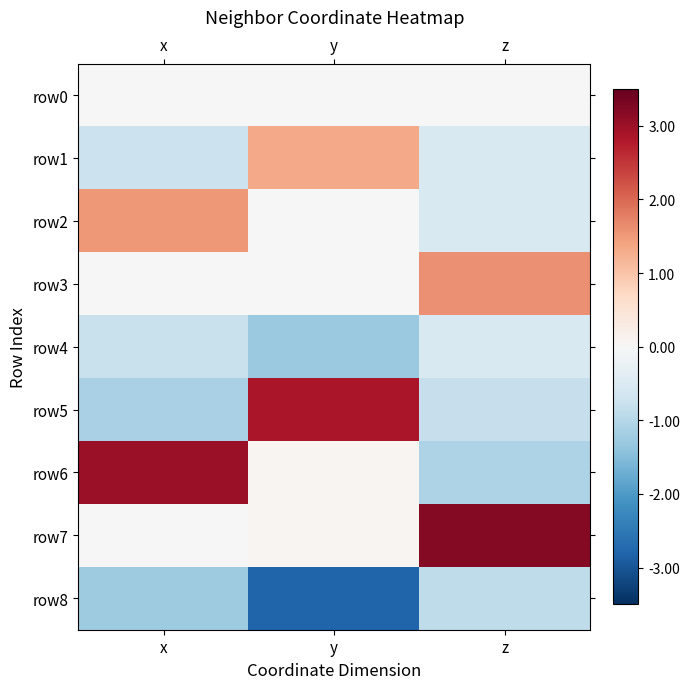

Reading right to left, what are all the values shown in this chart?

row0: z=0.0	y=0.0	x=0.0
row1: z=-0.5	y=1.3	x=-0.7
row2: z=-0.5	y=0.0	x=1.5
row3: z=1.6	y=-0.0	x=0.0
row4: z=-0.5	y=-1.3	x=-0.8
row5: z=-0.8	y=2.9	x=-1.1
row6: z=-1.1	y=0.1	x=3.0
row7: z=3.2	y=0.1	x=-0.0
row8: z=-0.9	y=-2.8	x=-1.2